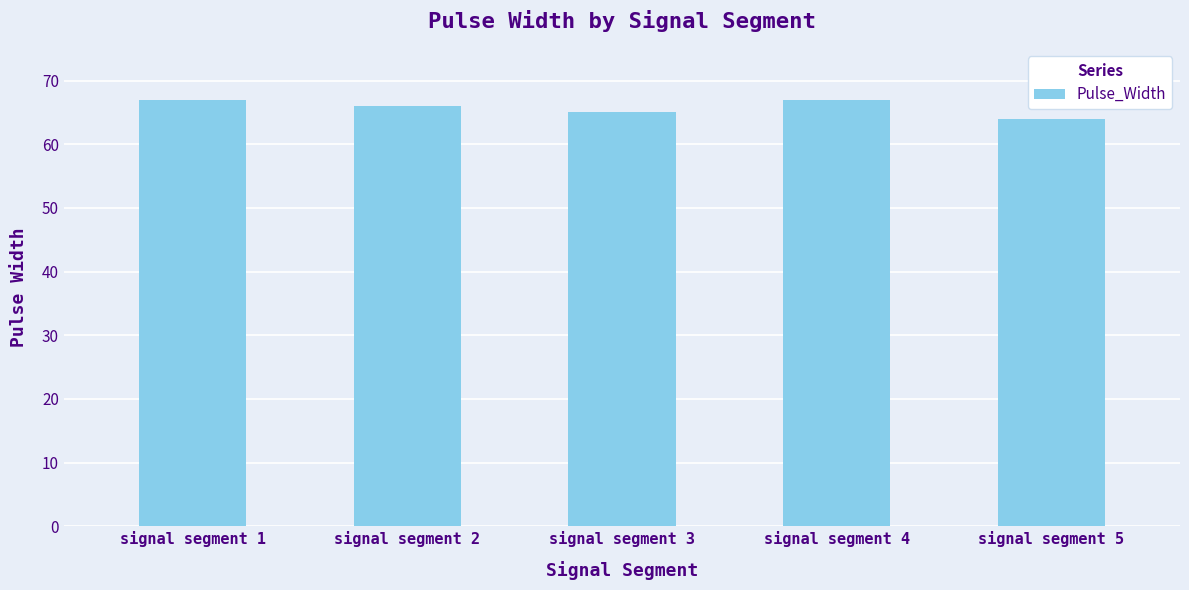

Is it true that the value at signal segment 5 is 64?

True